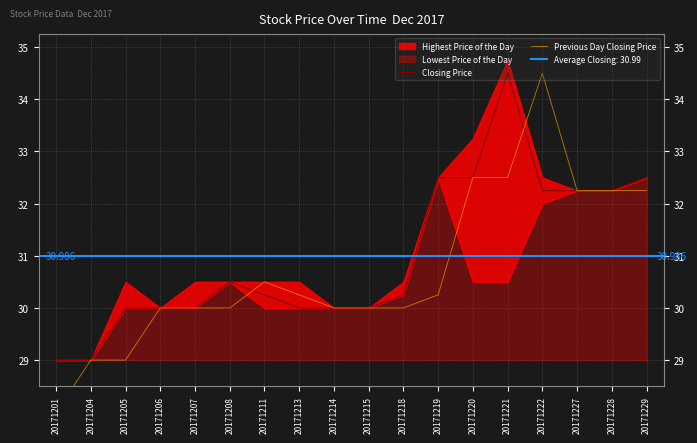

What is the spread (max minus min) of values at 20171201?

1.0